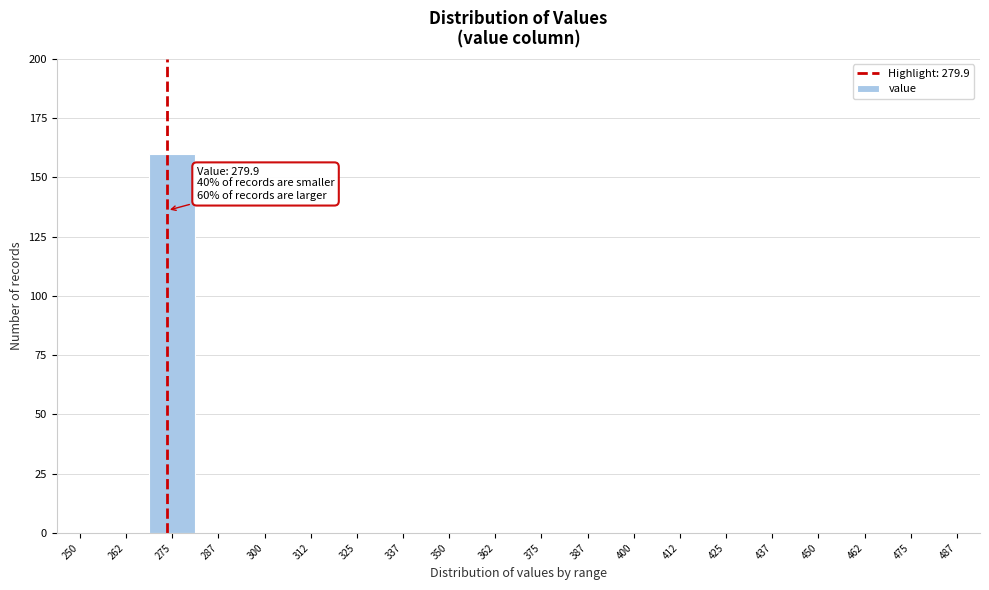

Reading left to right, list all the values displayed in this chart.

250=0	262=0	275=160	287=0	300=0	312=0	325=0	337=0	350=0	362=0	375=0	387=0	400=0	412=0	425=0	437=0	450=0	462=0	475=0	487=0